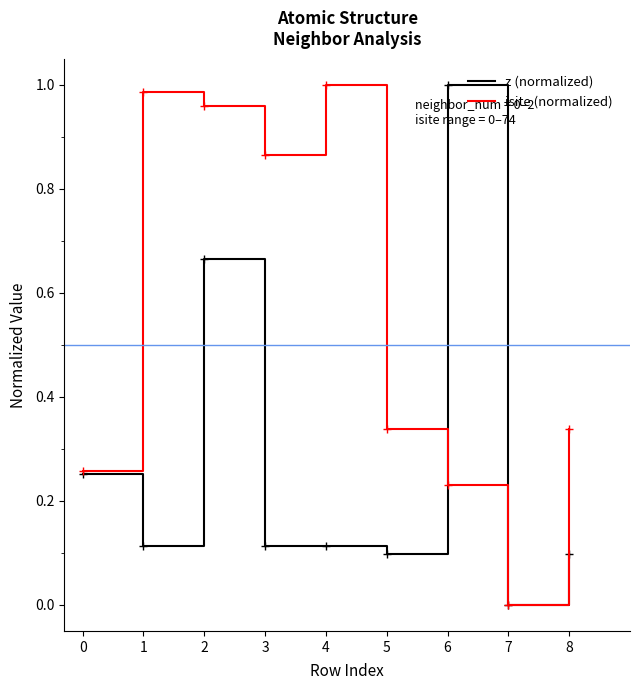

How many interior local valleys does the isite (normalized) series have?

2